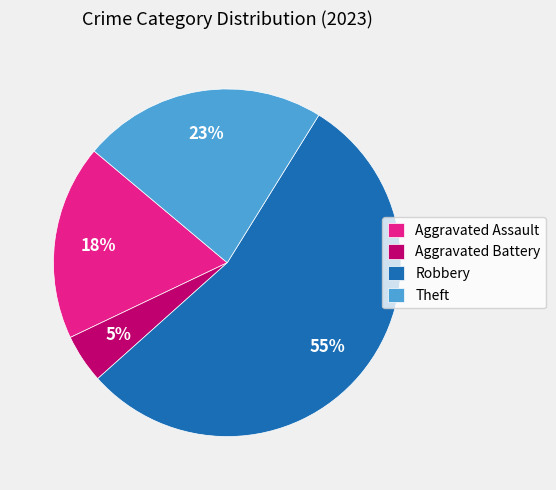

Approximately how many times larger is the value at Aggravated Battery compared to Theft?

0.2